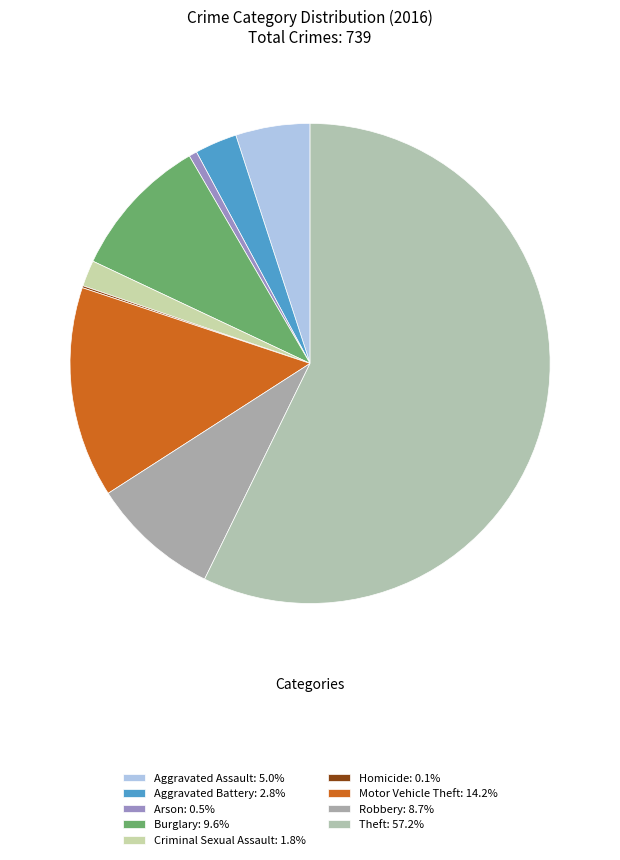

Rank the categories by value from lowest to highest.

Homicide, Arson, Criminal Sexual Assault, Aggravated Battery, Aggravated Assault, Robbery, Burglary, Motor Vehicle Theft, Theft